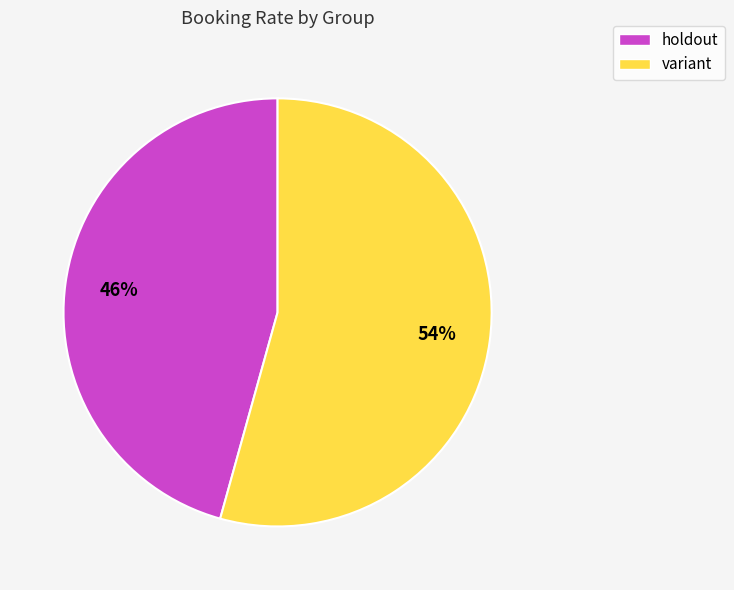

Is there any slice that represents more than half of the pie?

Yes